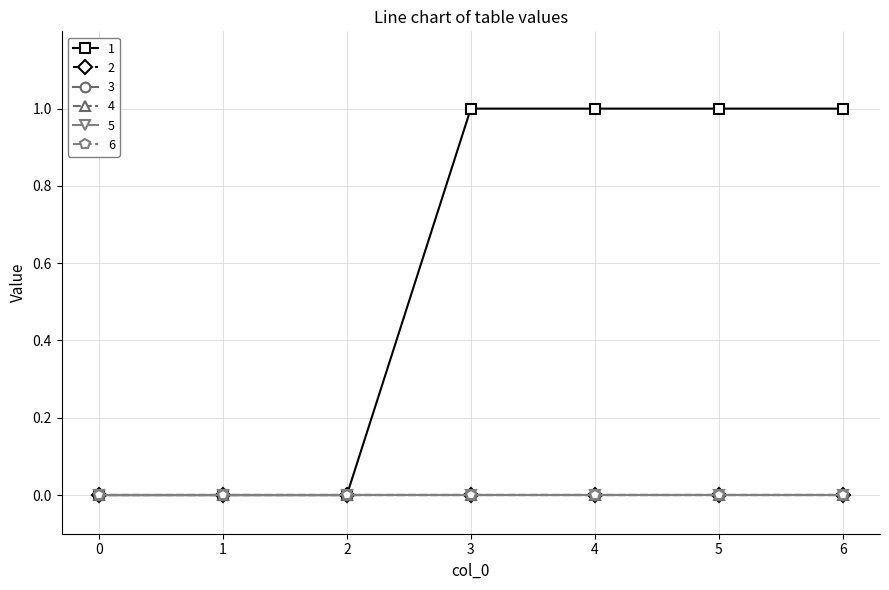

Does the chart have visible grid lines?

Yes